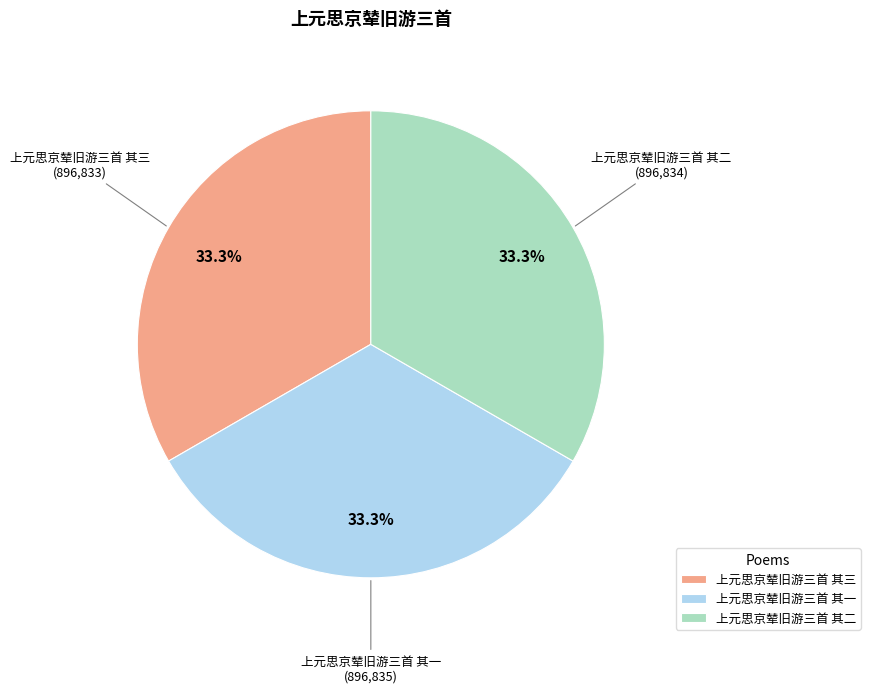

To the nearest percent, what is the combined percentage of 上元思京辇旧游三首 其一 and 上元思京辇旧游三首 其三?

67%